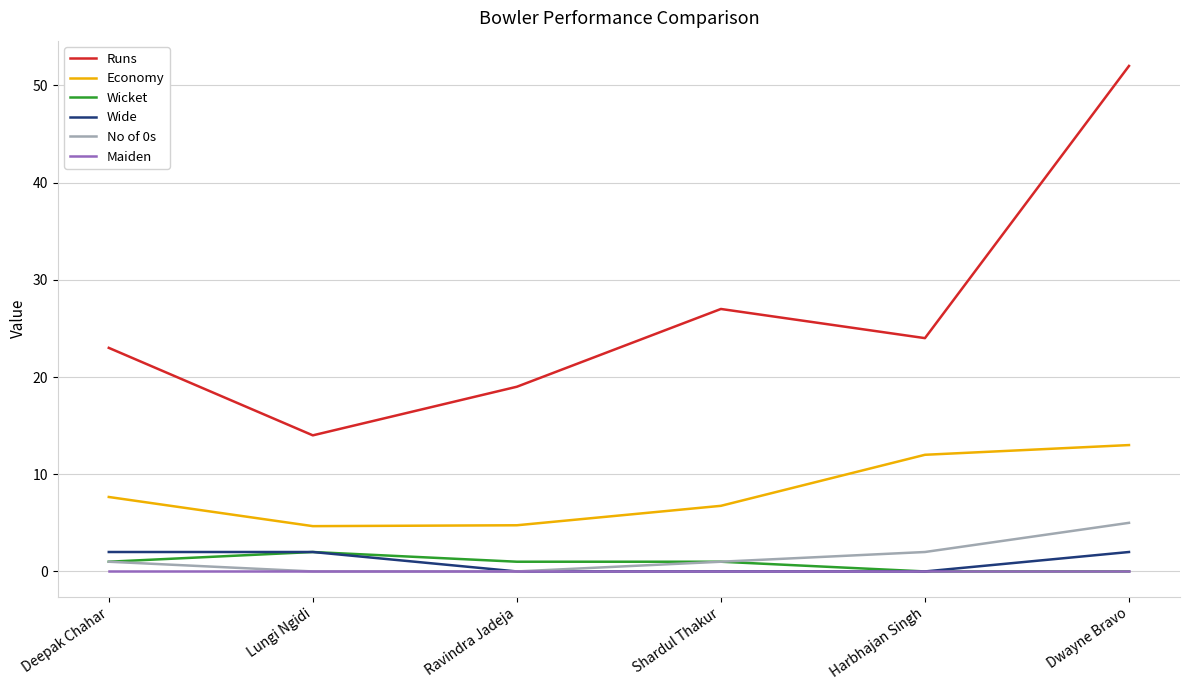

True or false: Economy has more than 0 points higher than both neighbors.

False